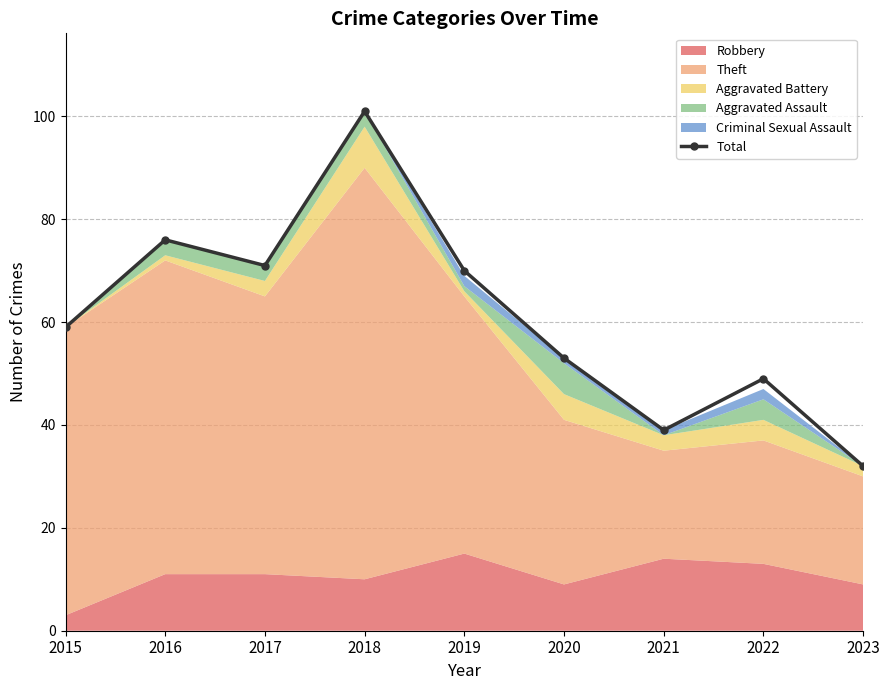

What is the approximate value at 2017, to the nearest 10?

70